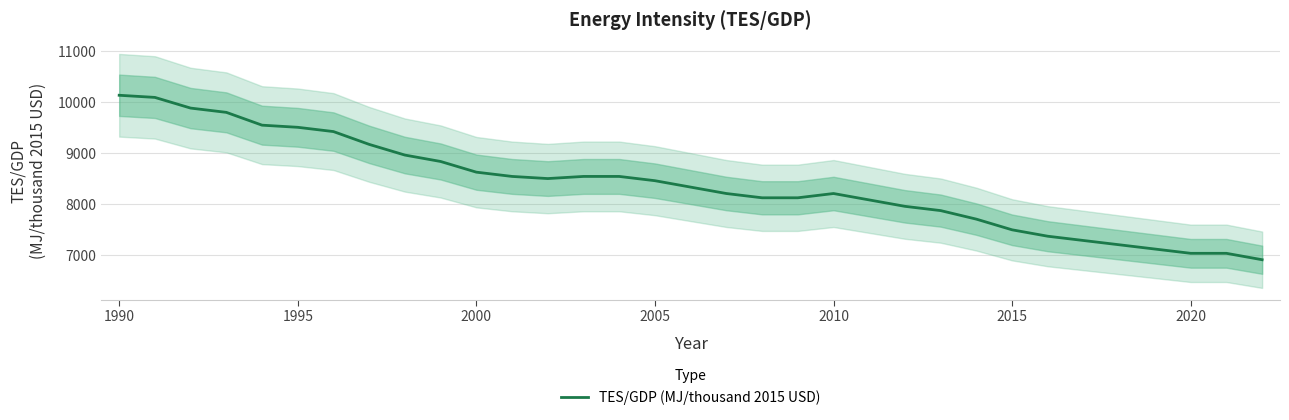

What is the highest value of the TES/GDP (MJ/thousand 2015 USD) series?

10132.1